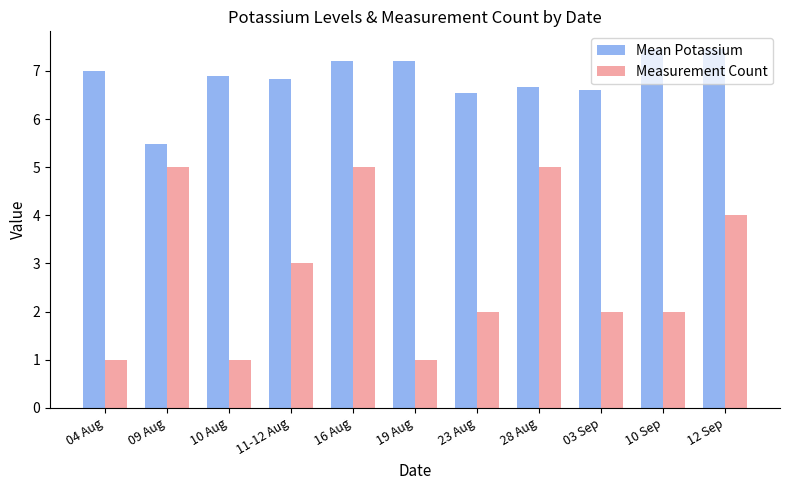

Is the value of Mean Potassium at 28 Aug greater than the value of Measurement Count at 11-12 Aug?

Yes